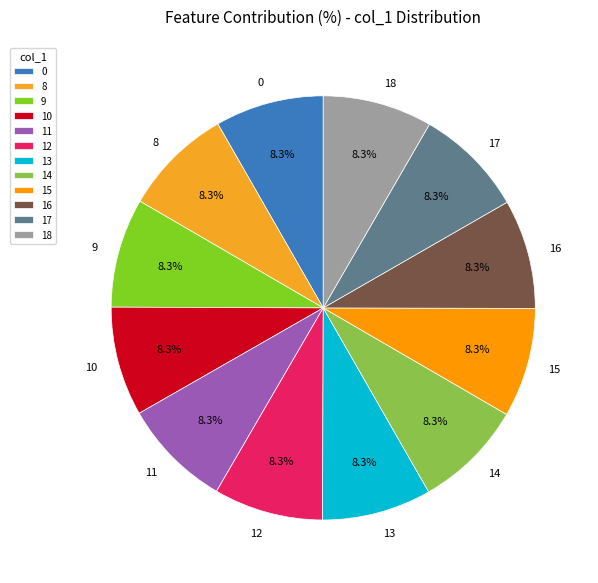

Does any single category account for the majority?

No